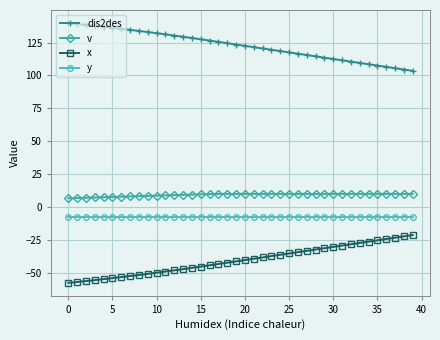

What is the sum of all x values?

-1617.2